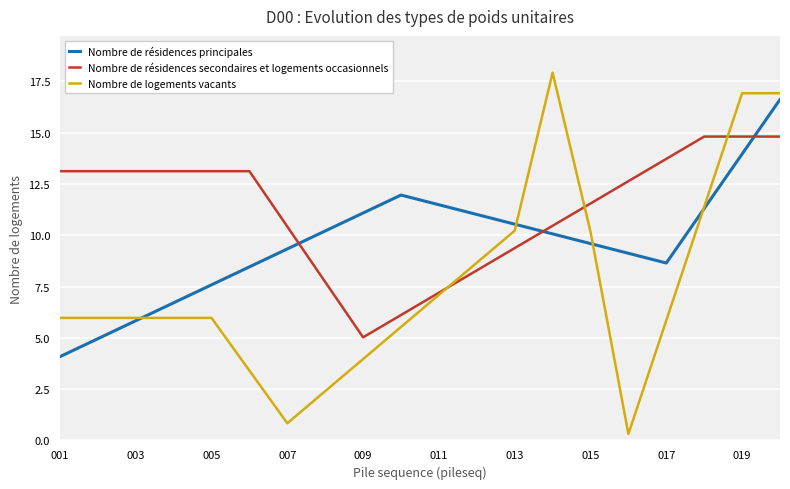

What are all the series names shown in the legend?

Nombre de résidences principales, Nombre de résidences secondaires et logements occasionnels, Nombre de logements vacants